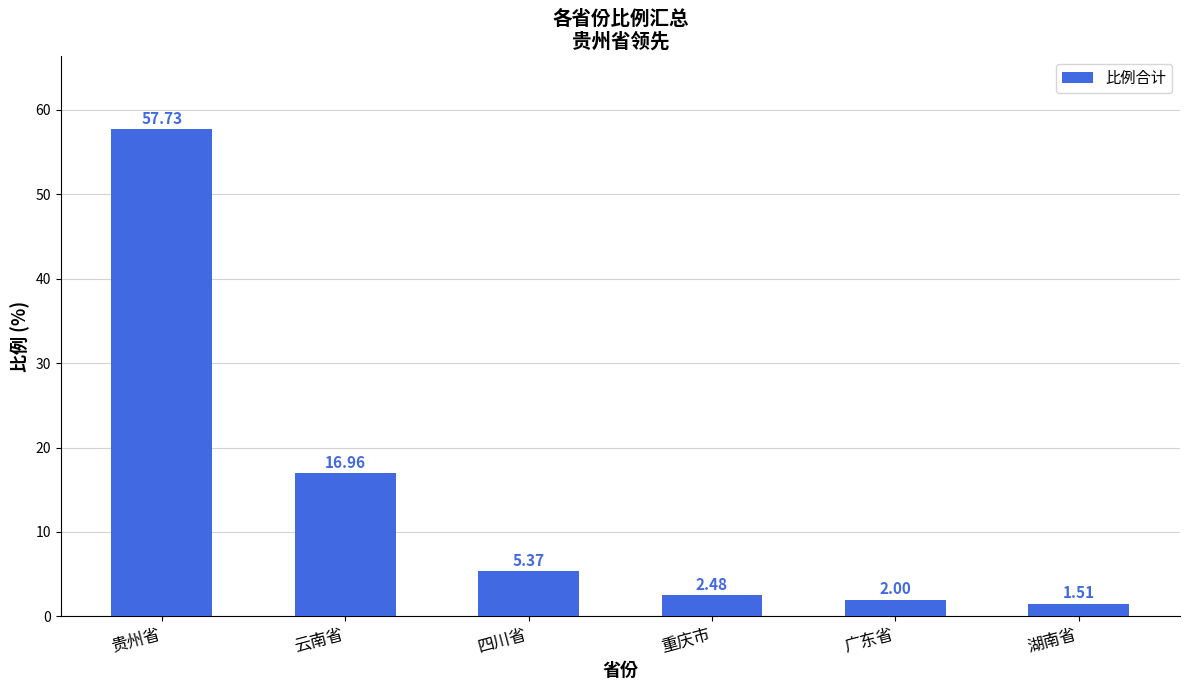

Rank the categories by value from highest to lowest.

贵州省, 云南省, 四川省, 重庆市, 广东省, 湖南省